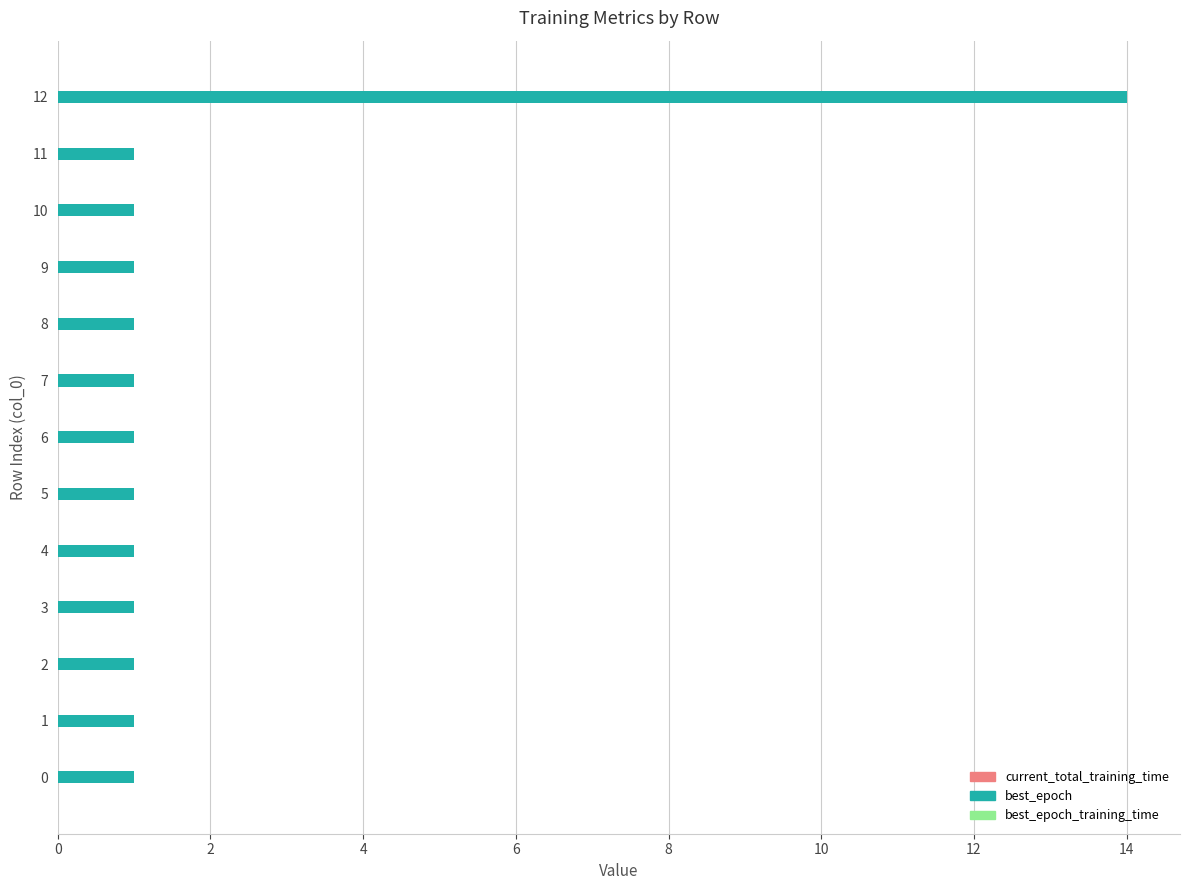

How many distinct data groups are displayed?

3